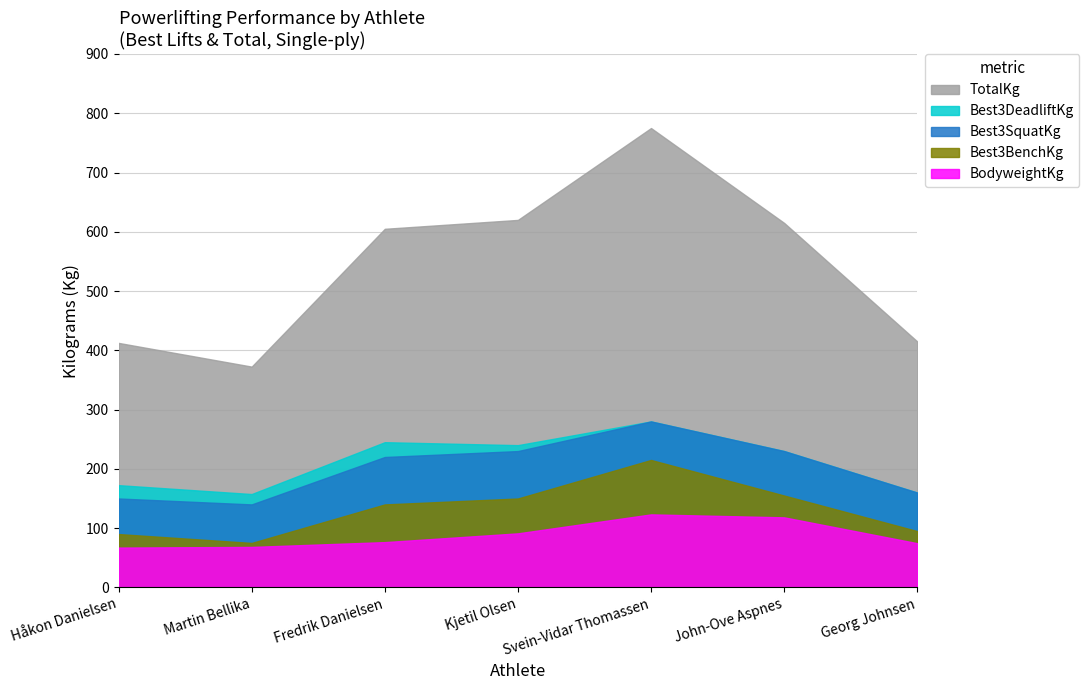

The Best3DeadliftKg series shows 280.0 at Svein-Vidar Thomassen. True or false?

True